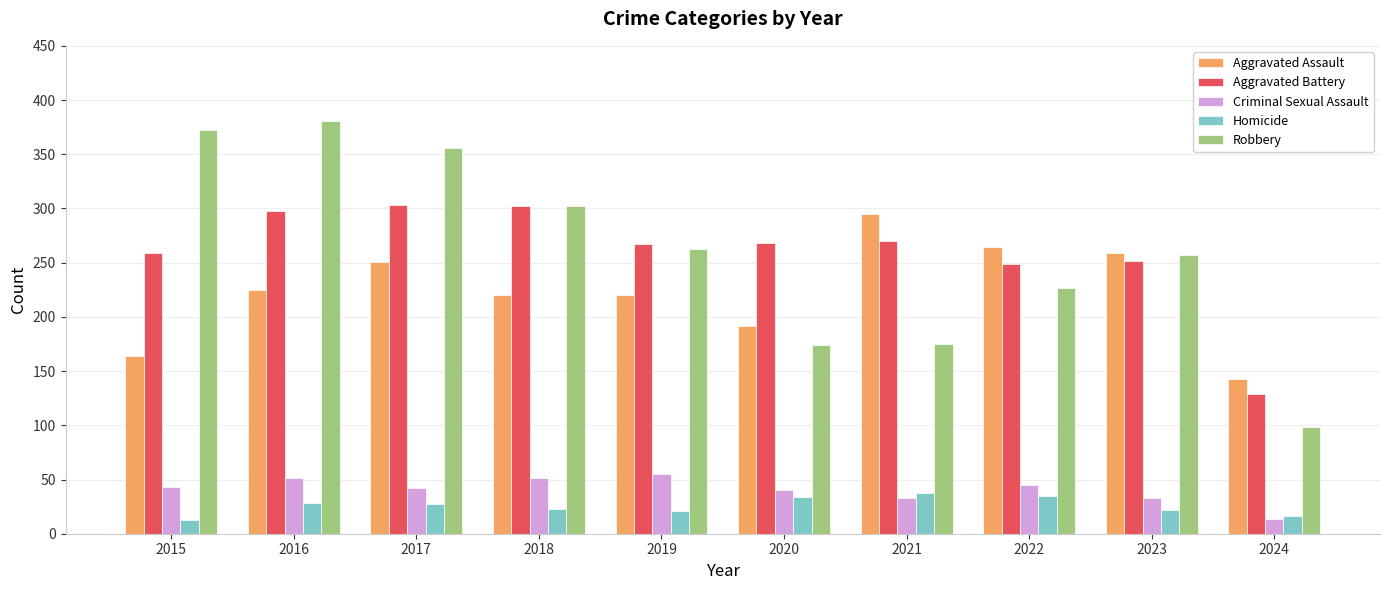

The value of Criminal Sexual Assault at 2018 is 13. True or false?

False